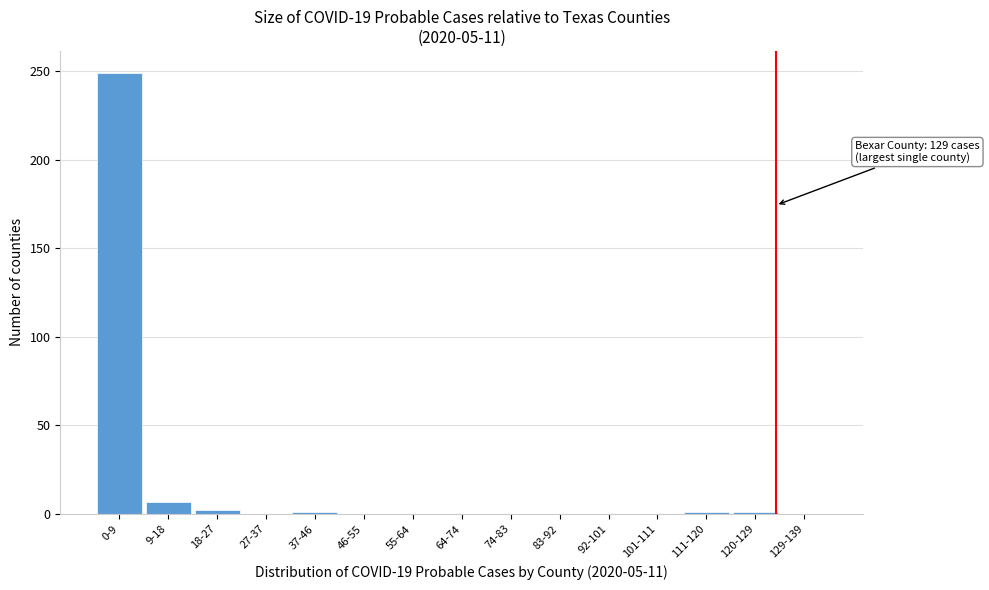

True or false: the data shows -87 at 46-55.

False